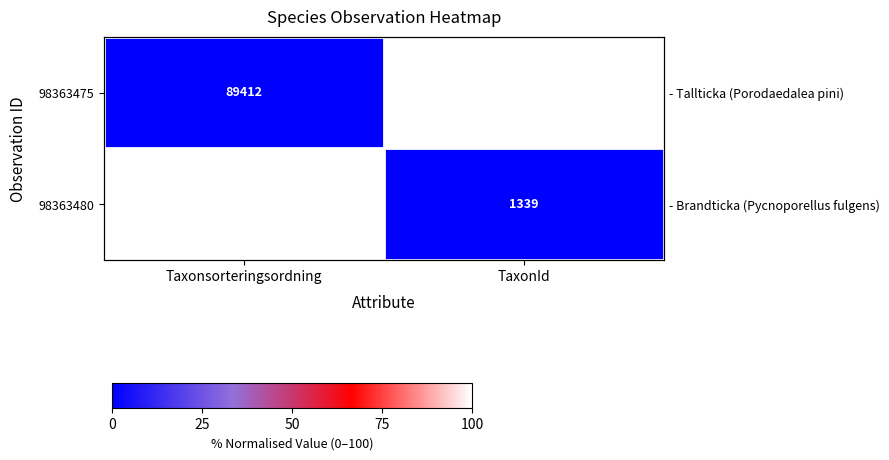

What is the difference between the 98363480 values at TaxonId and Taxonsorteringsordning?

100